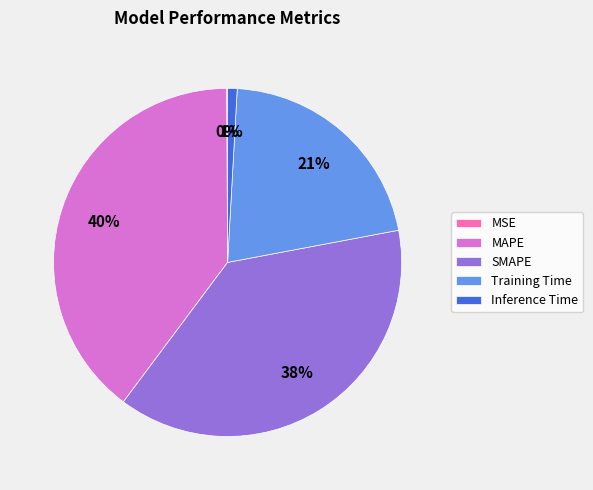

To the nearest percent, what portion does Training Time represent?

21%